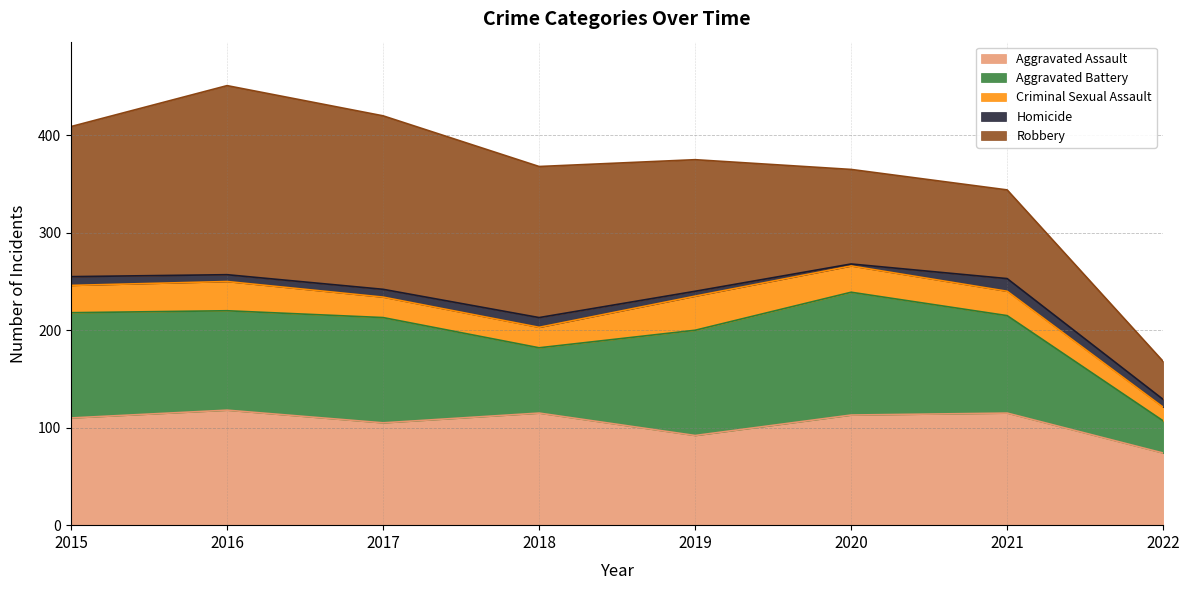

True or false: Criminal Sexual Assault has more than 2 points higher than both neighbors.

False